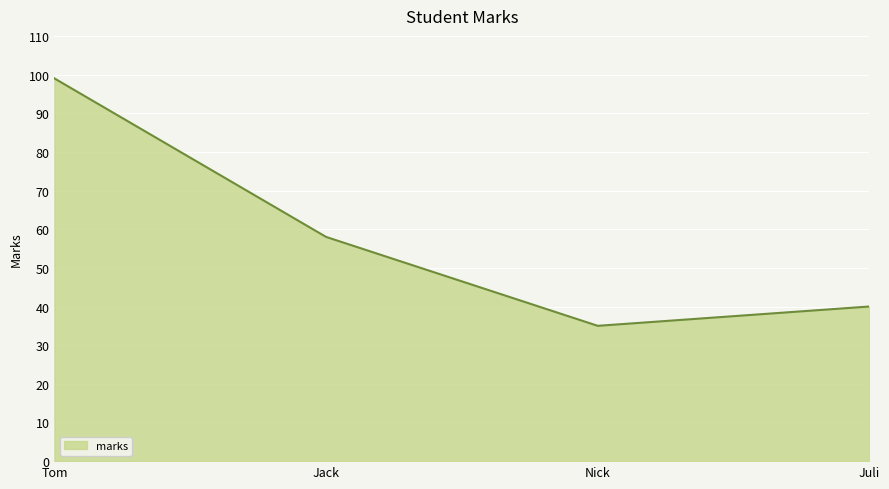

Rank the categories by value from highest to lowest.

Tom, Jack, Juli, Nick